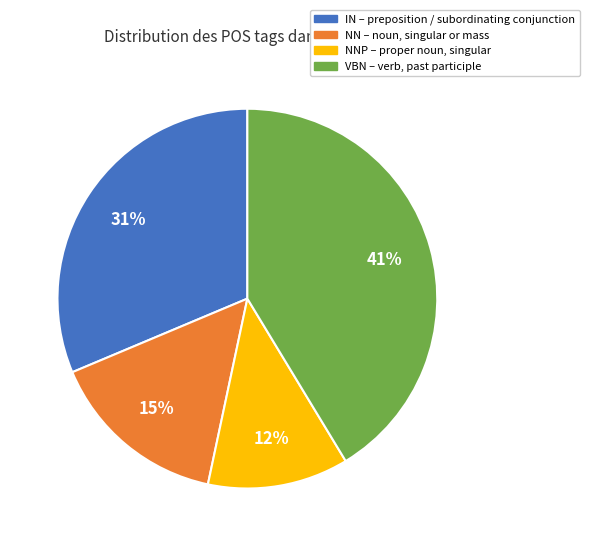

How many slices are in this pie chart?

4